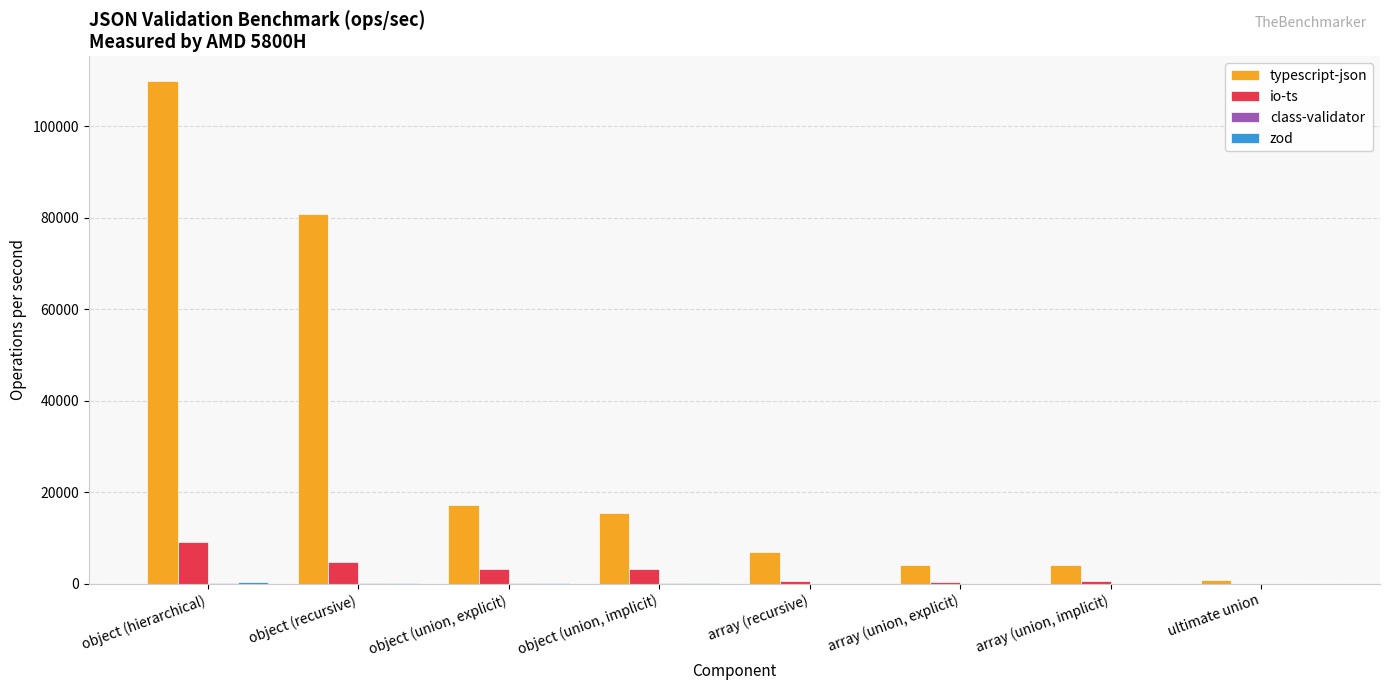

Which series has the largest total across all categories?

typescript-json